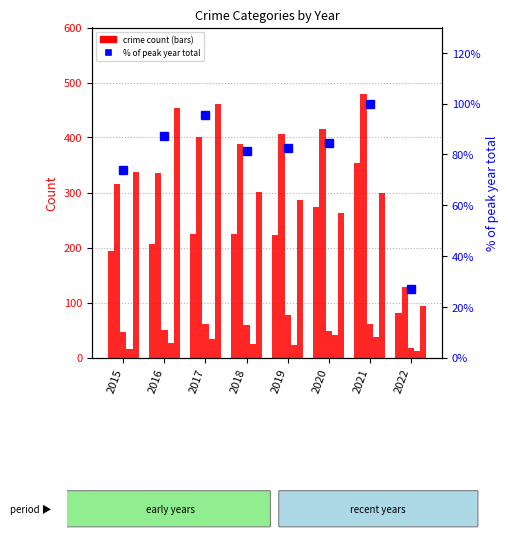

Which series has the widest spread of values?

Robbery